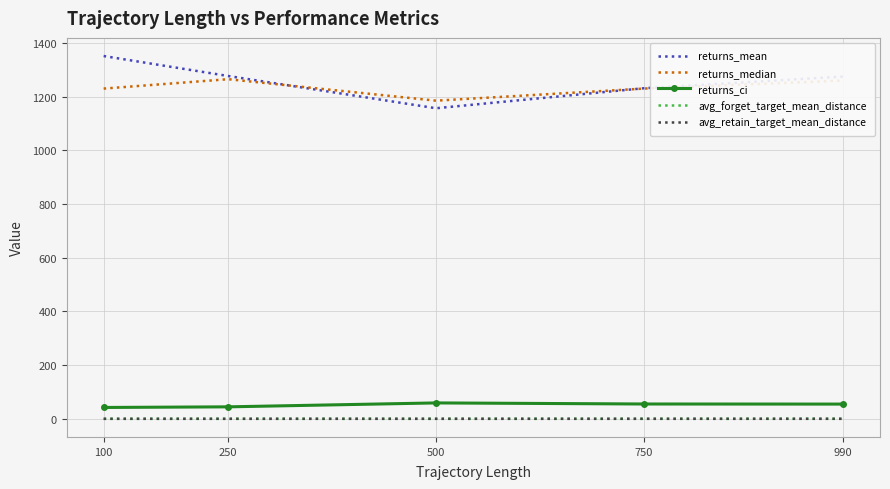

Read the returns_median value at 100.

1230.0